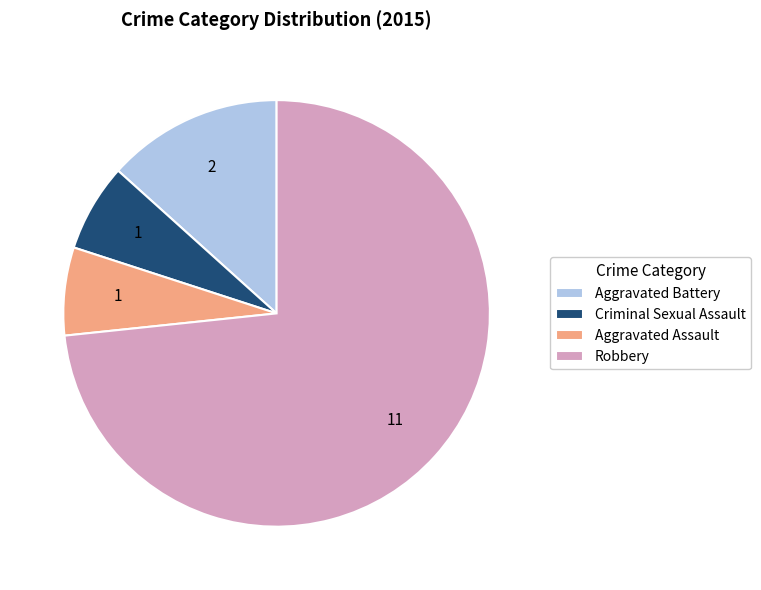

Between Robbery and Criminal Sexual Assault, which is larger?

Robbery